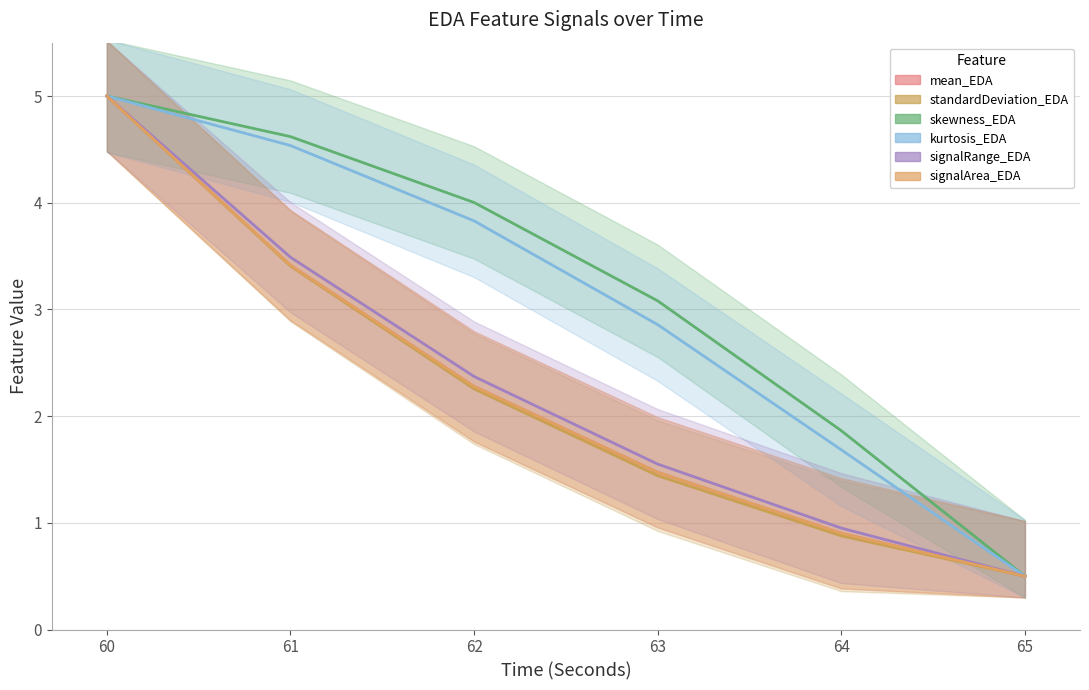

True or false: signalArea_EDA has a value of 2.3 at 62.

True